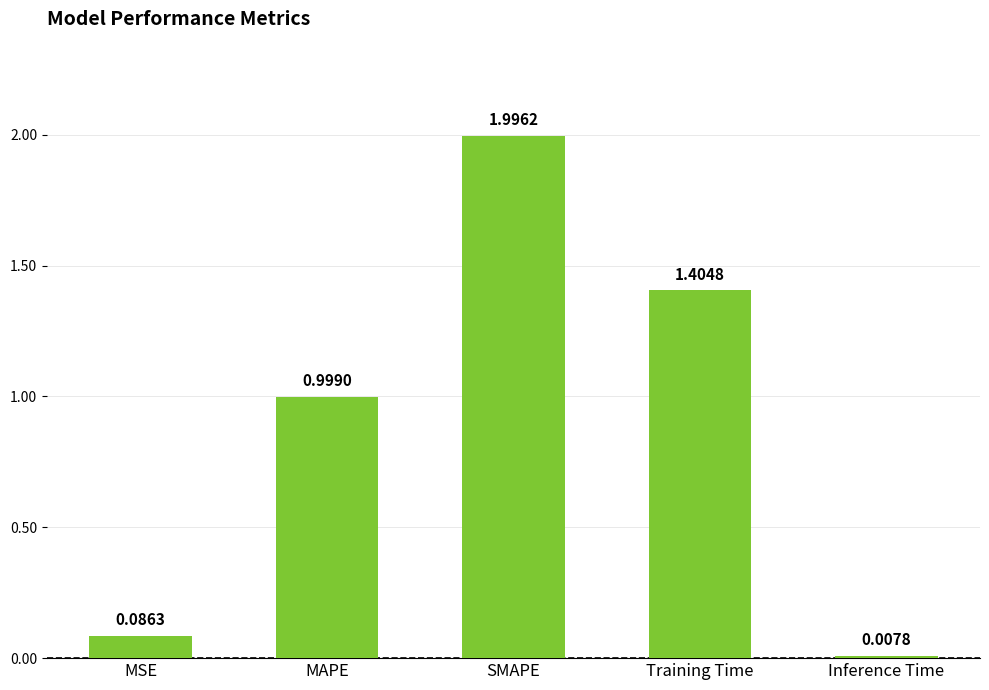

Rank the categories by value from highest to lowest.

SMAPE, Training Time, MAPE, MSE, Inference Time